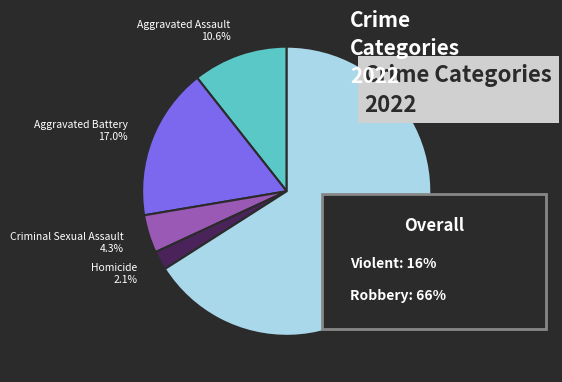

Is it true that Robbery is 76% of the pie?

False